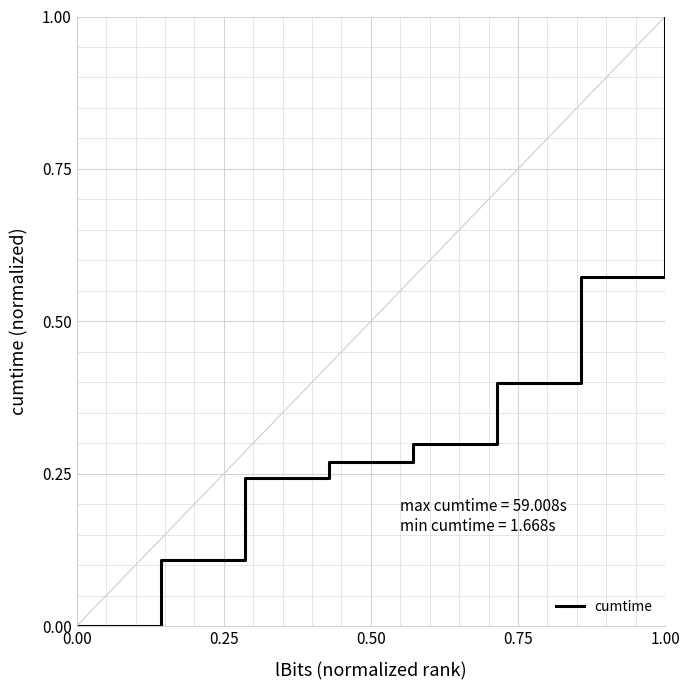

True or false: the data has more than 1 interior local peaks.

False